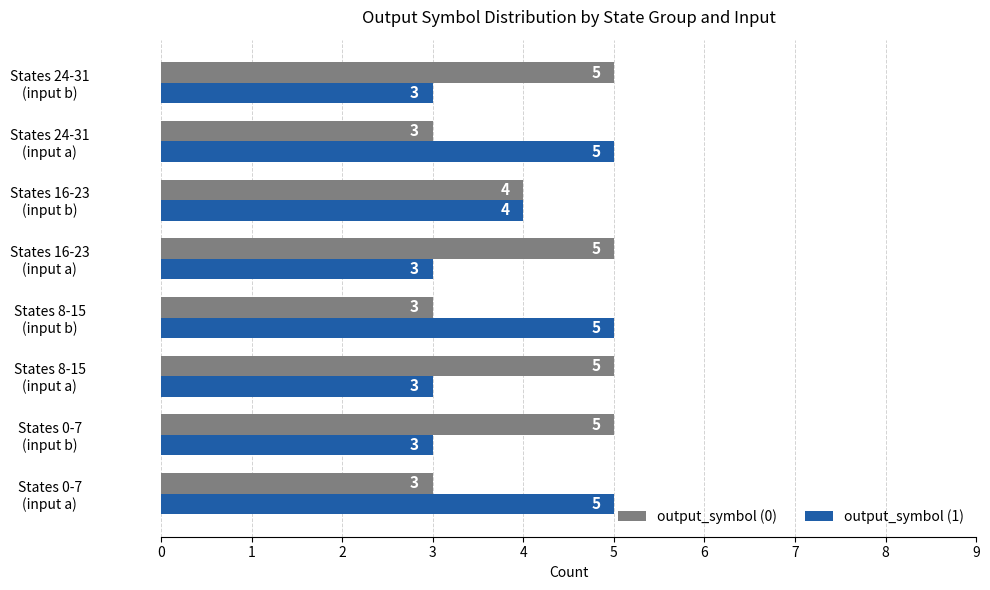

How many output_symbol (0) values are between 3 and 5?

8